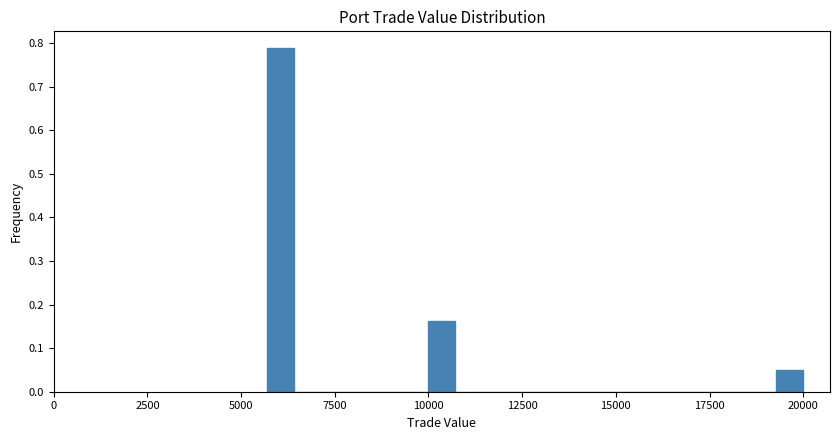

Read against the x-axis, roughly where is the centre of the tallest bar?

6000